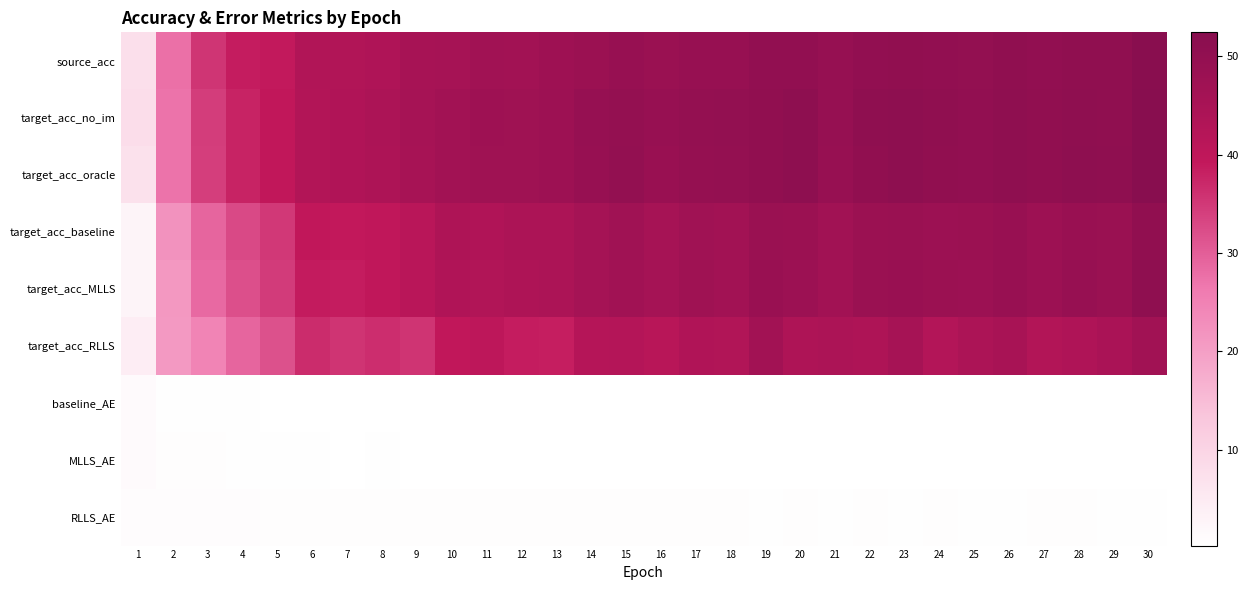

Rank the series by their maximum value, from lowest to highest.

RLLS_AE, baseline_AE, MLLS_AE, target_acc_RLLS, target_acc_baseline, target_acc_MLLS, source_acc, target_acc_oracle, target_acc_no_im